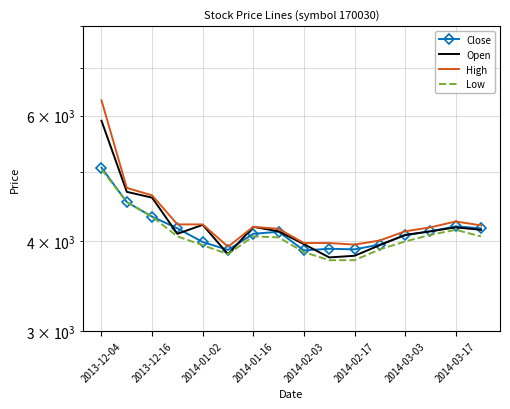

What is the difference between the High values at 2014-01-16 and 10?

266